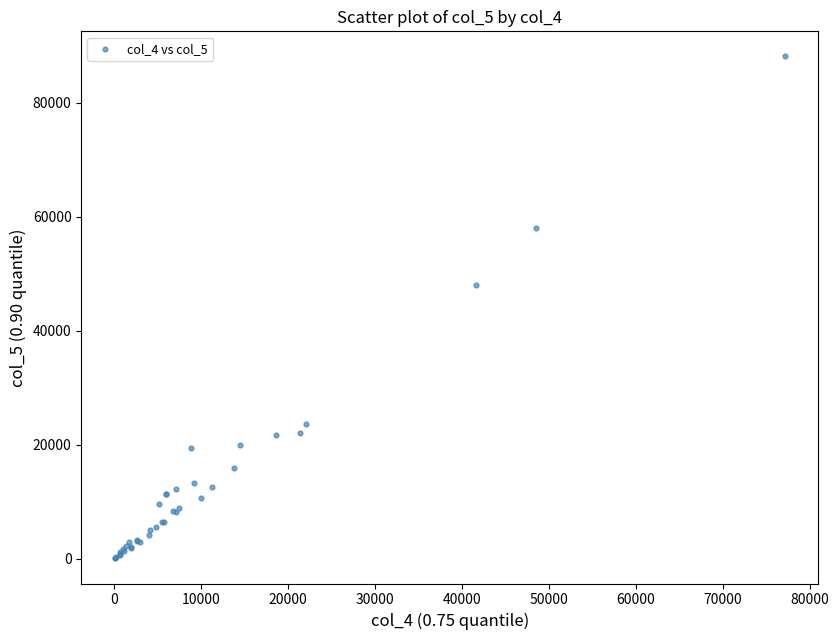

What Y value in the scatter plot is closest to 44094?

48100